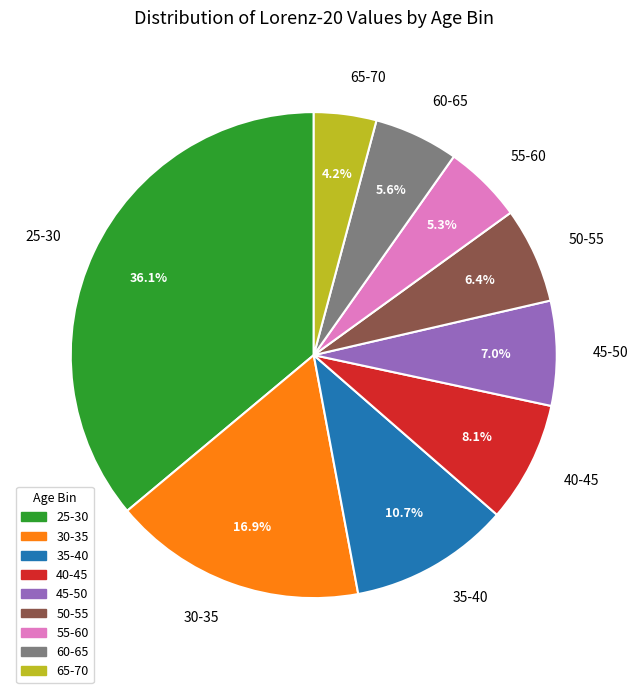

Combined, what portion of the pie is 35-40 and 40-45?

18.7%